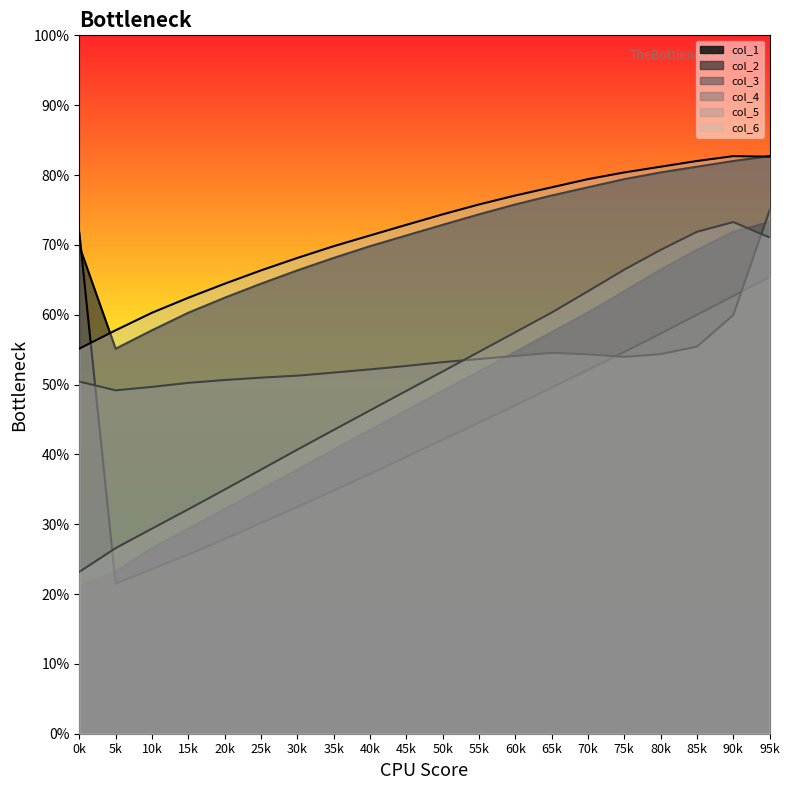

True or false: col_2 has a value of 71.1 at 0.

True